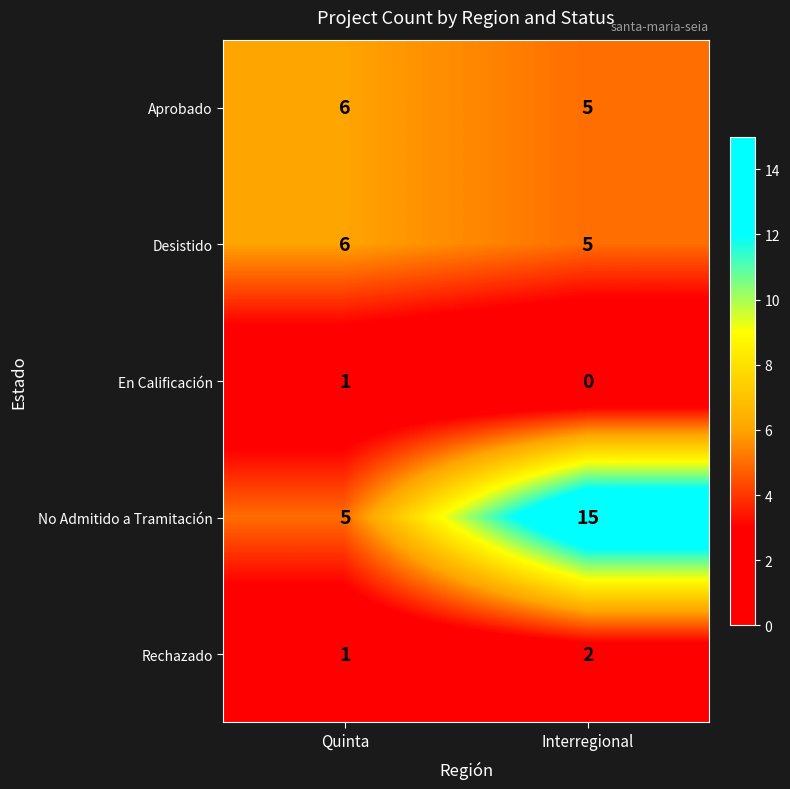

The value of Aprobado at Interregional is 3. True or false?

False